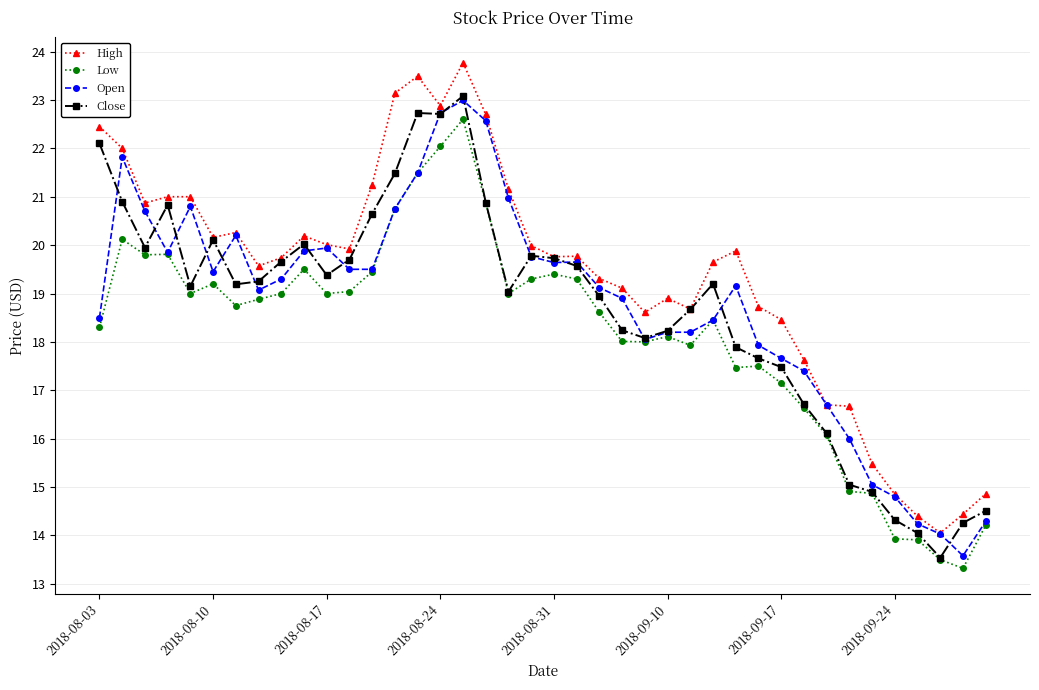

What is the greatest value displayed?

23.8